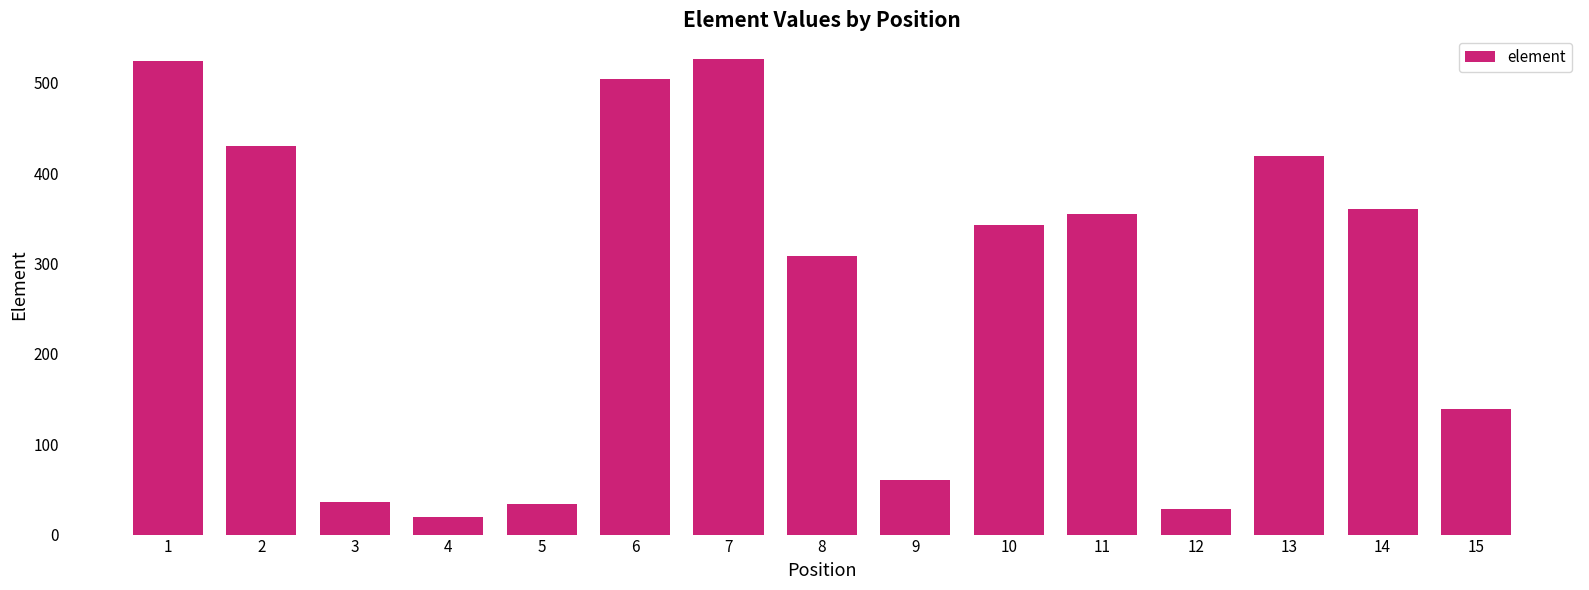

What is the change in value from 1 to 13?

-105